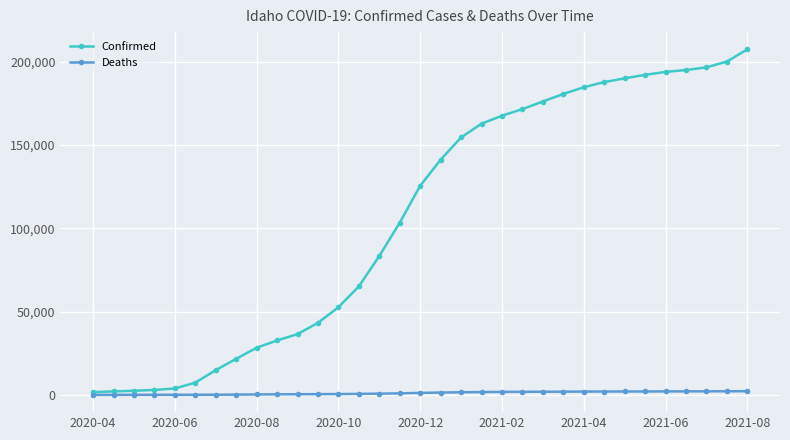

What is the maximum value shown in the chart?

207274